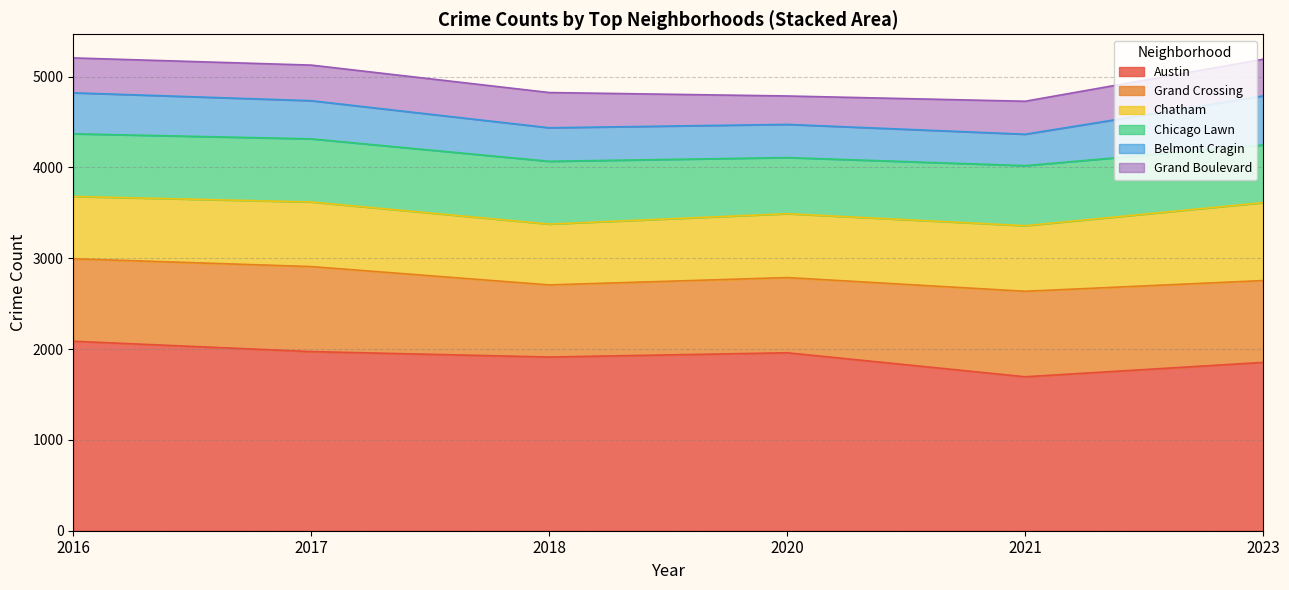

Which category has the highest value in the Austin series?

2016